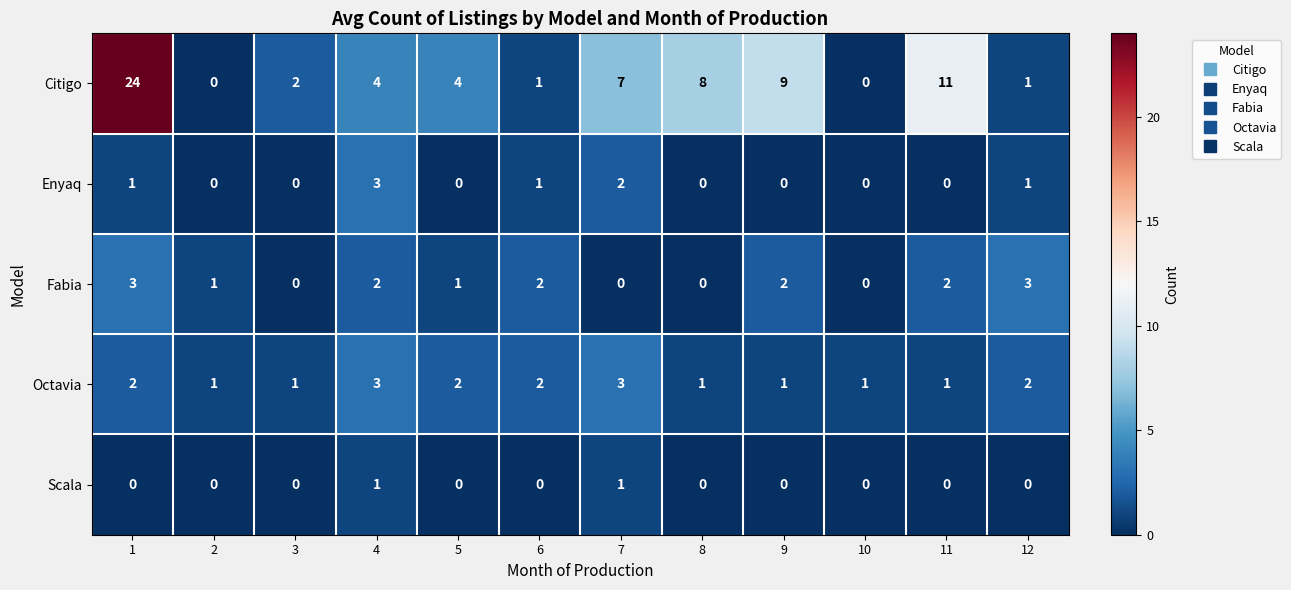

Which category has the highest value across all series?

1